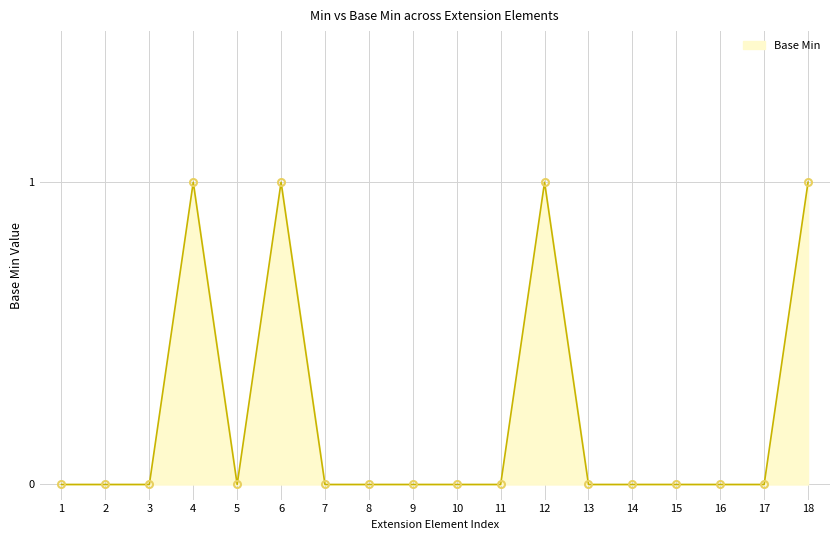

How many lines are shown in the chart?

1